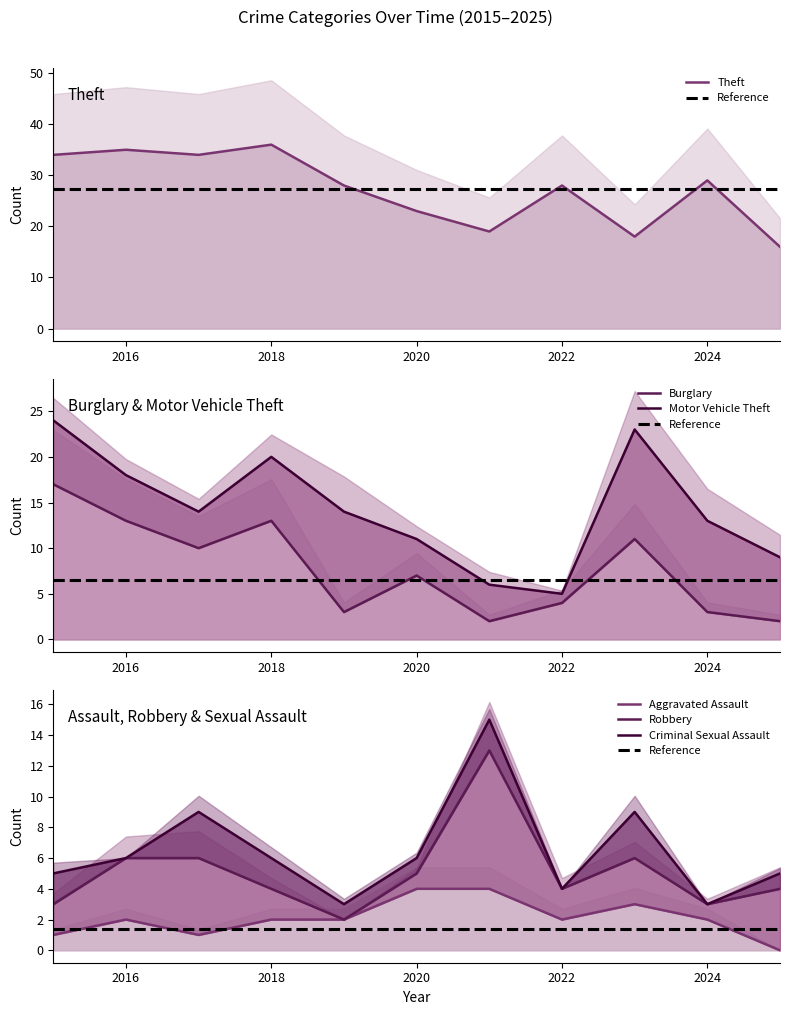

What is the highest value of the Theft series?

36